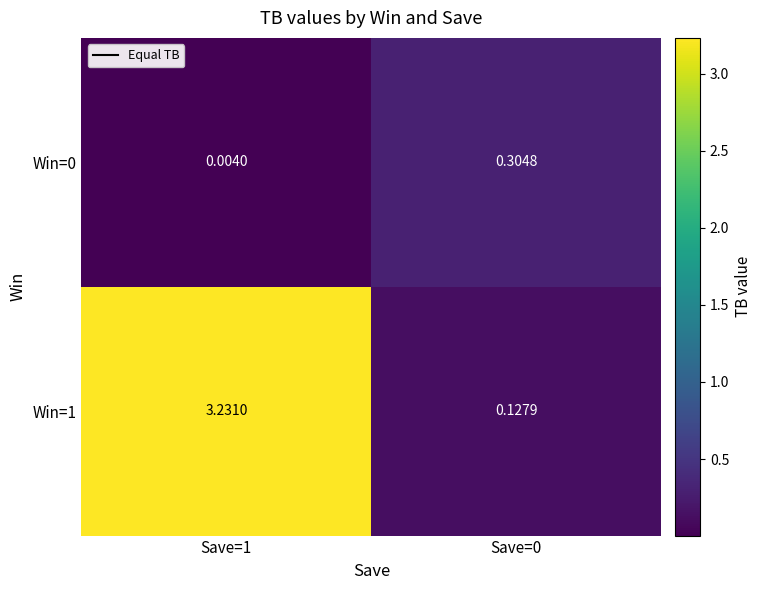

What is the spread (max minus min) of values at Save=0?

0.2